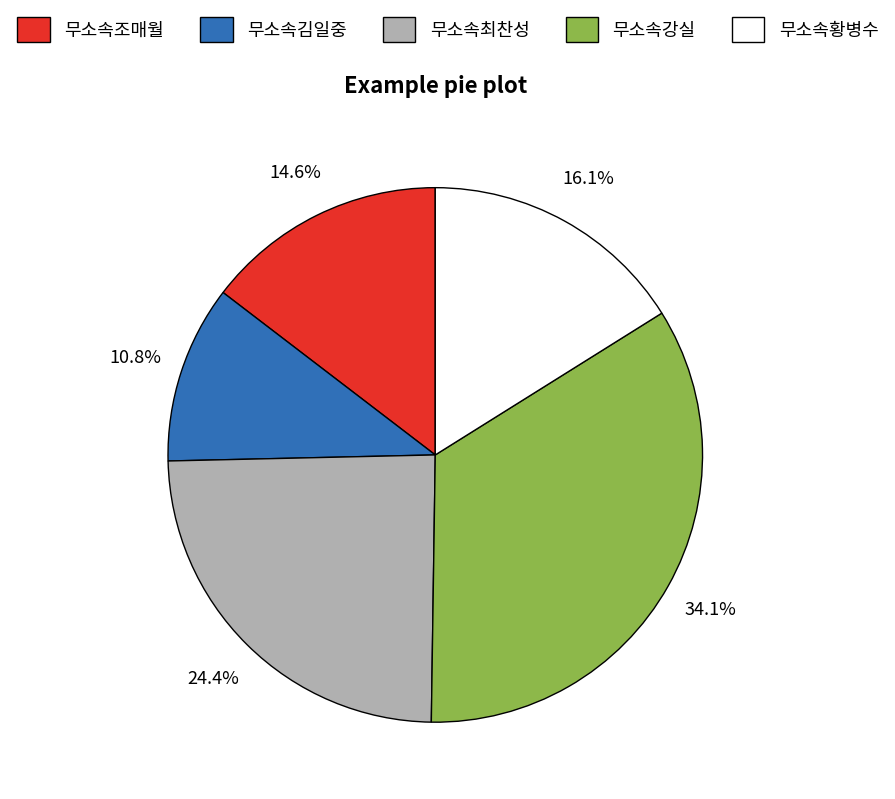

What is the largest slice in the pie chart?

무소속강실